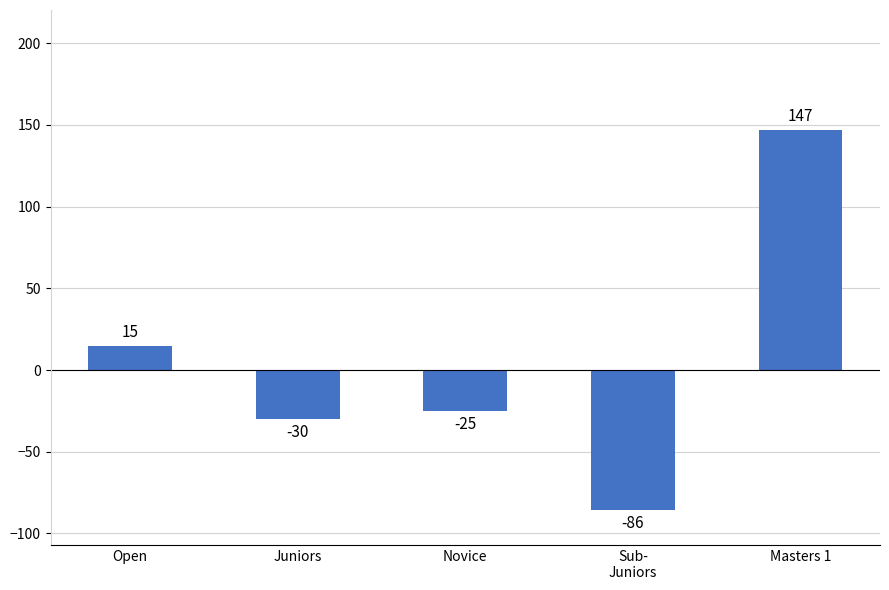

What is the average value?

4.2